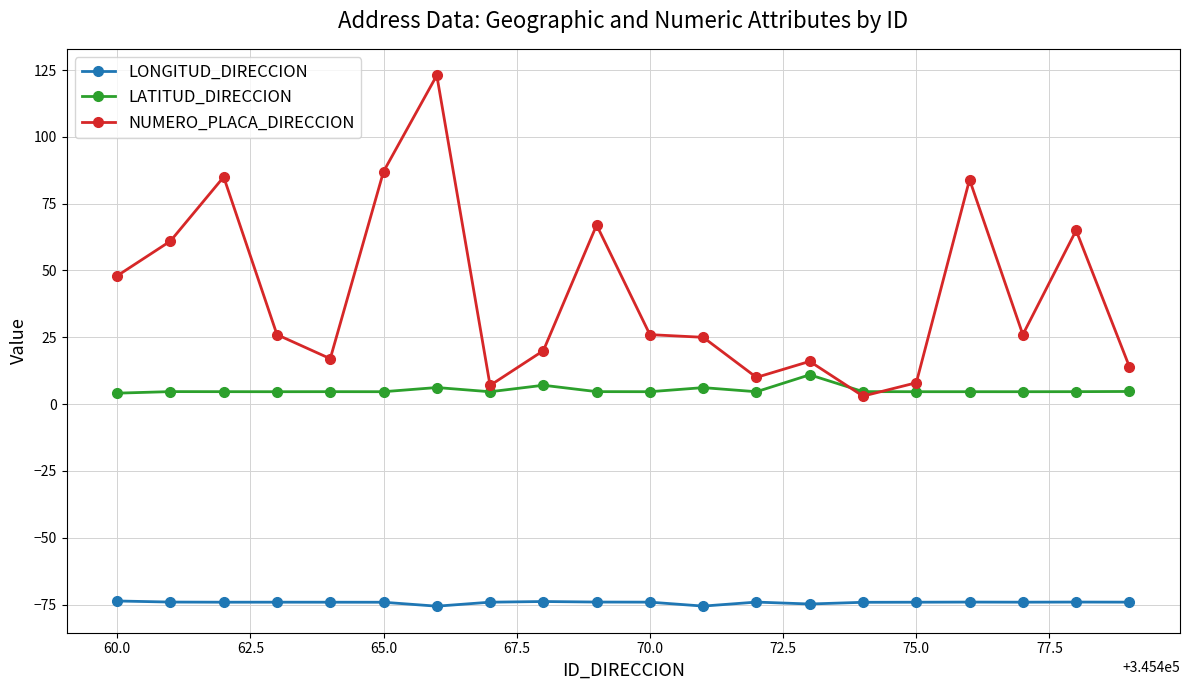

True or false: LONGITUD_DIRECCION and LATITUD_DIRECCION intersect in this chart.

False